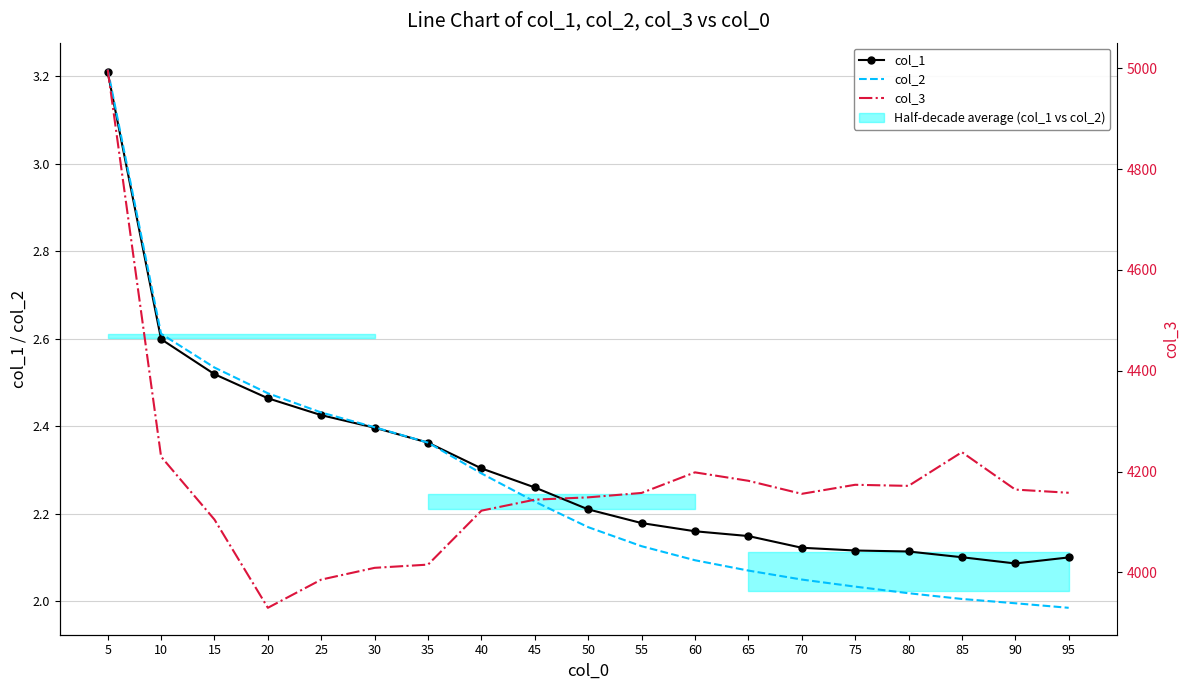

Which category has the highest value in the col_1 series?

5